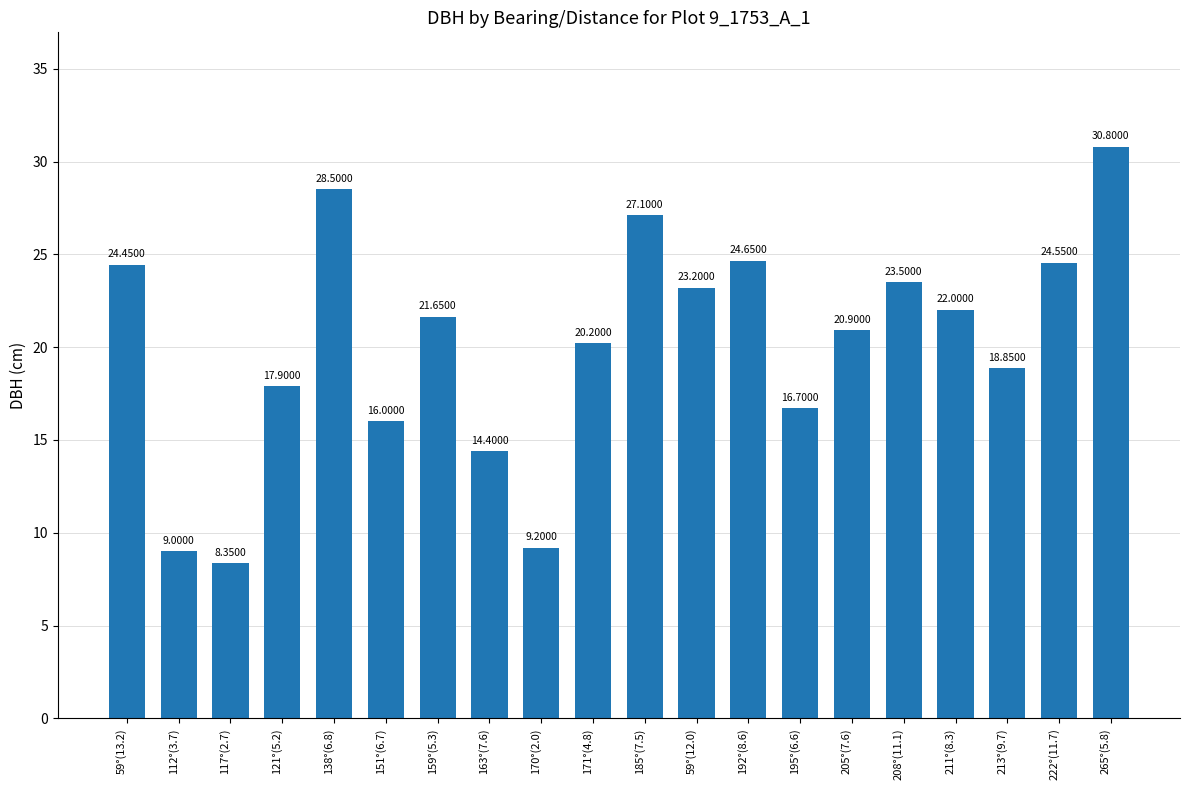

Between 159°(5.3) and 195°(6.6), which is larger?

159°(5.3)